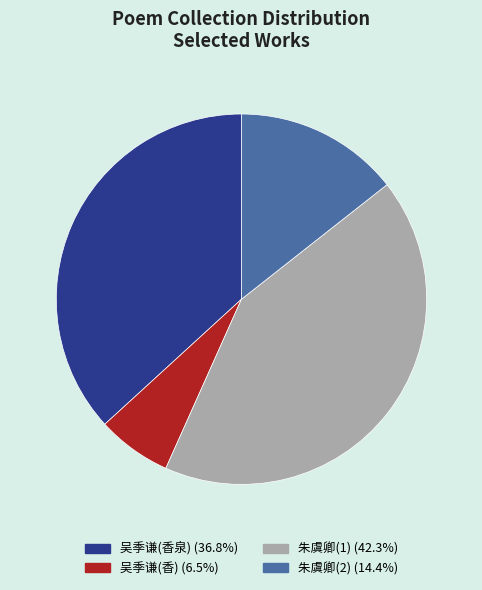

Count the number of slices in the pie.

4